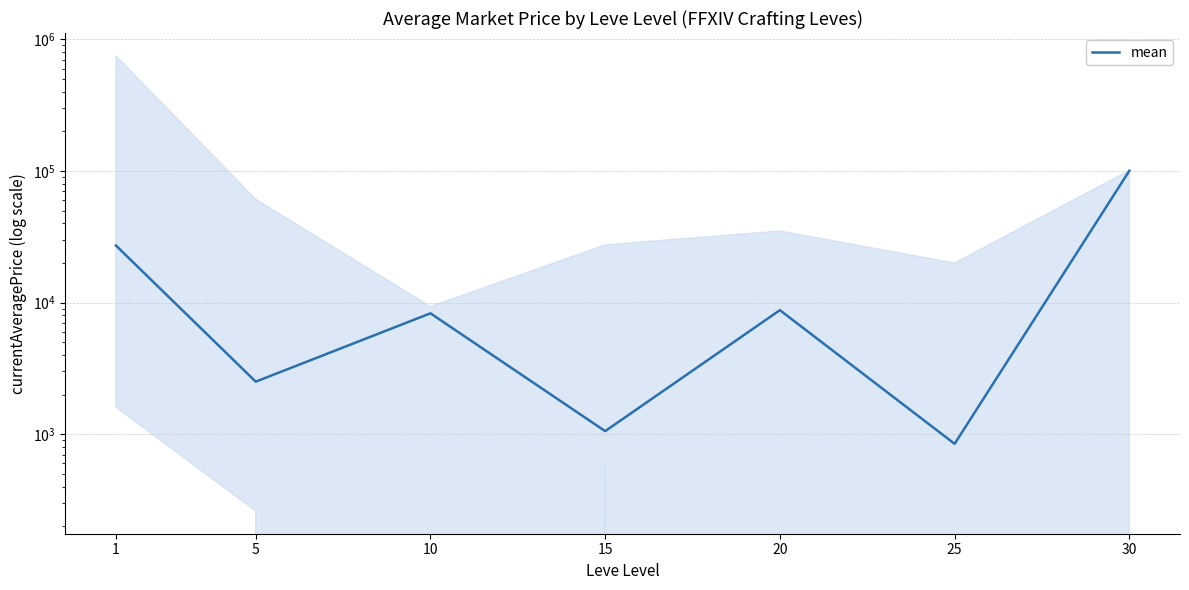

At which label is the value closest to 50593?

1